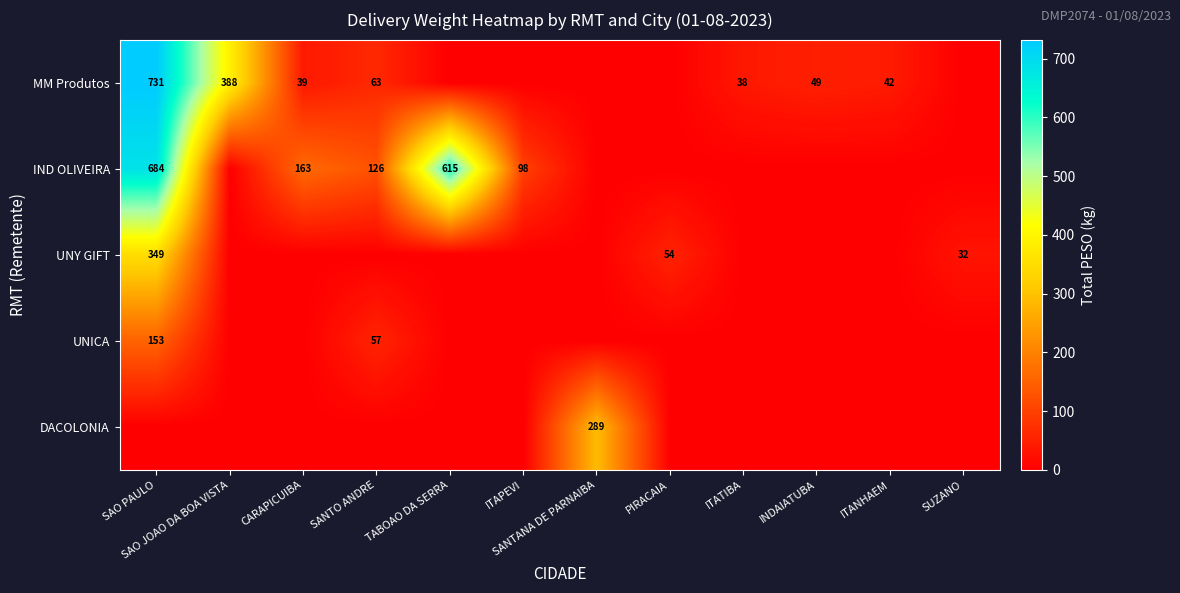

True or false: UNICA has a value of 47 at SAO PAULO.

False